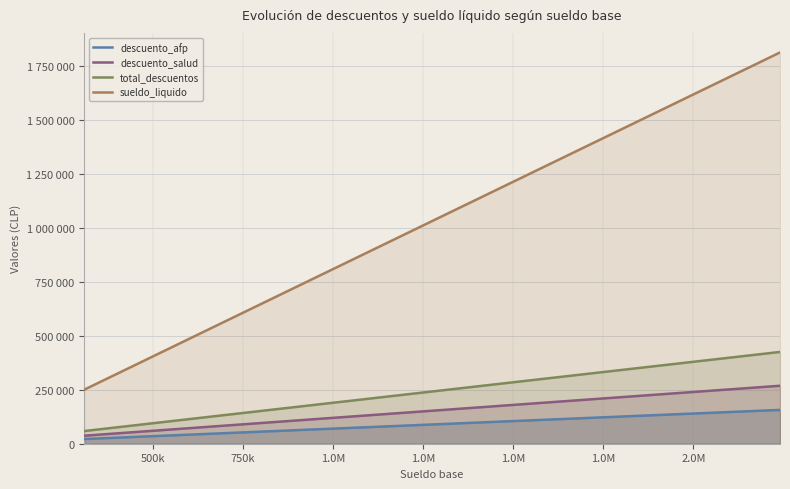

True or false: total_descuentos and descuento_salud cross at least once.

False